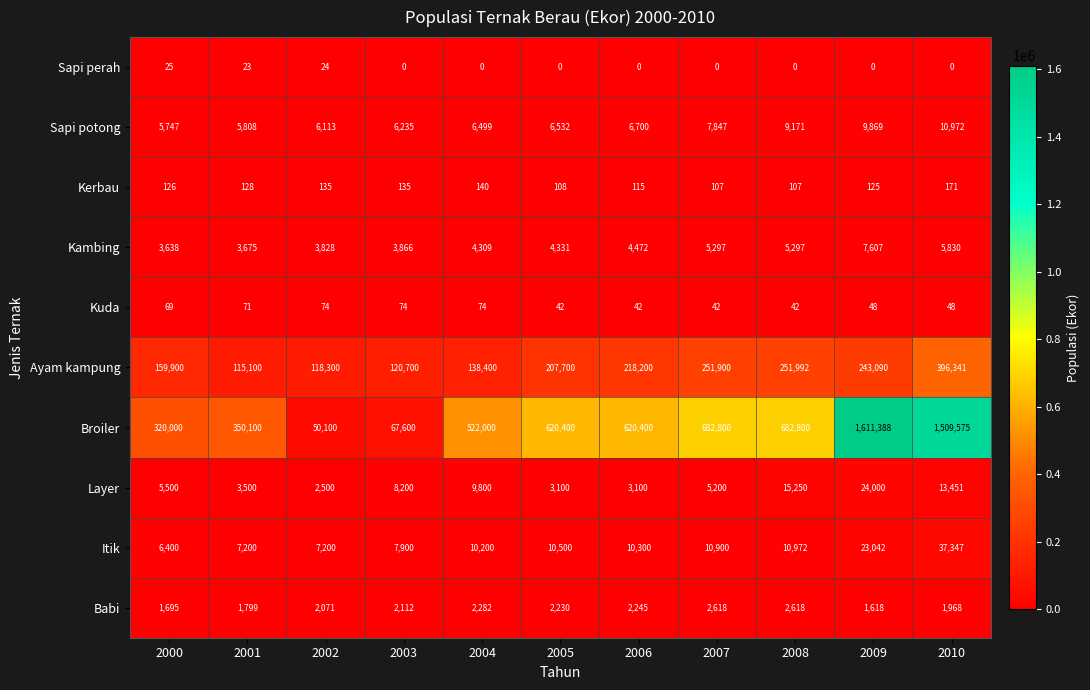

Which category has the highest value in the Sapi perah series?

2000